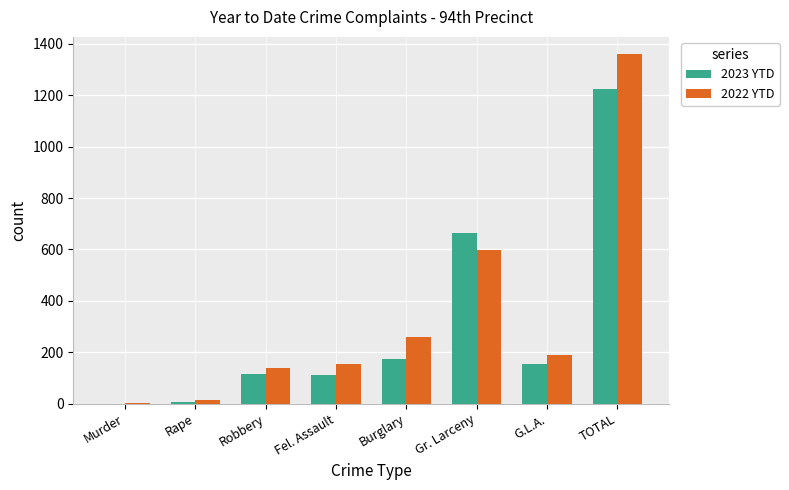

At which label does 2023 YTD first exceed 154?

Burglary